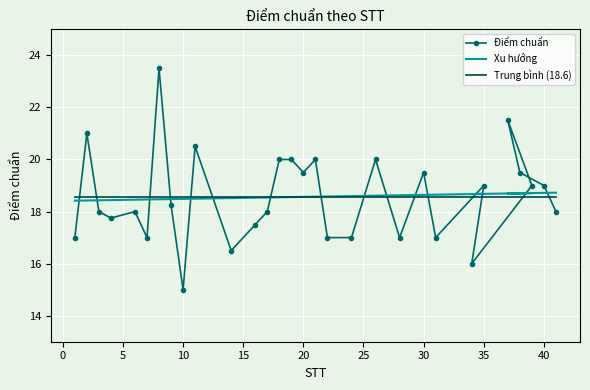

The chart shows a value of 32.2 at 40. True or false?

False